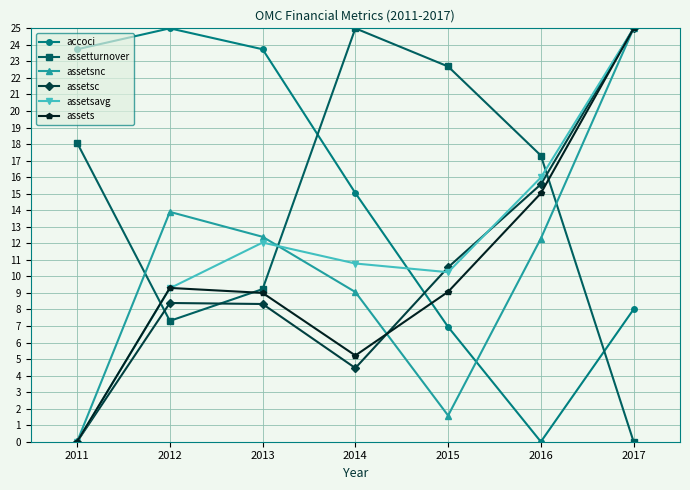

How many times do assetsavg and assetturnover cross each other?

3